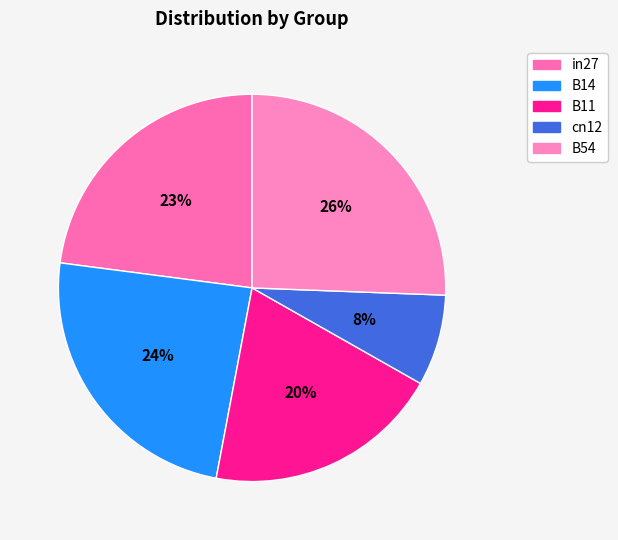

To the nearest percent, what percentage of the pie is B14?

24%